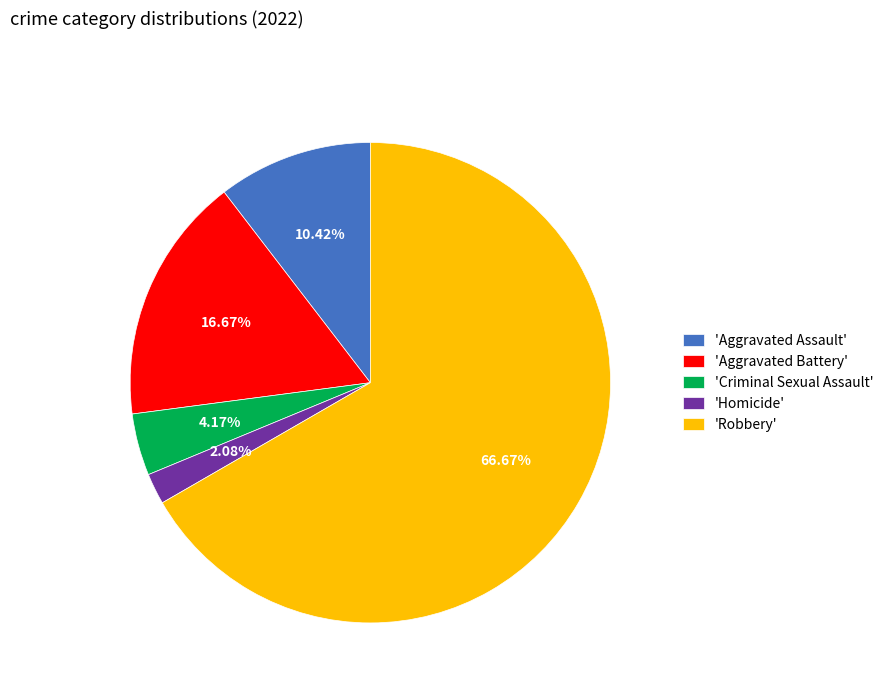

Count the number of slices in the pie.

5